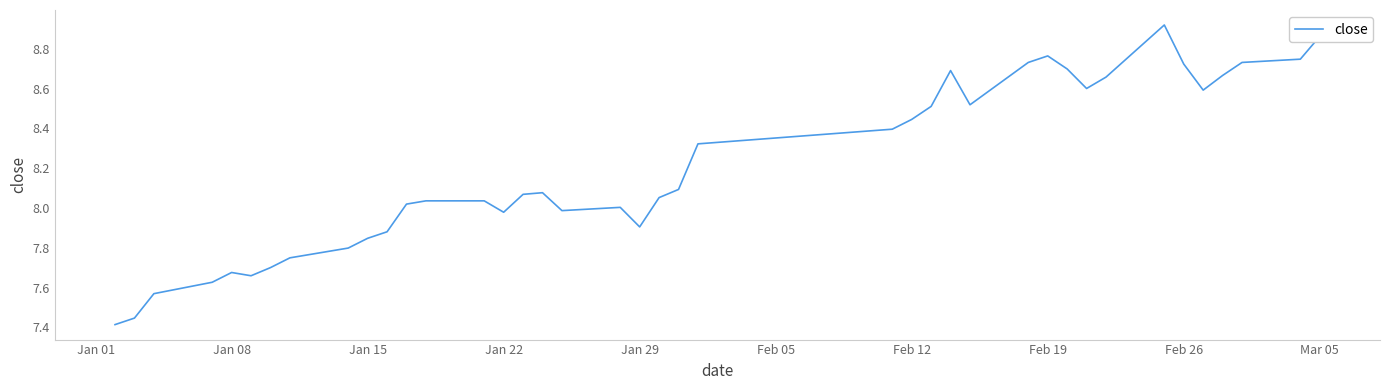

Count the number of categories in the chart.

40